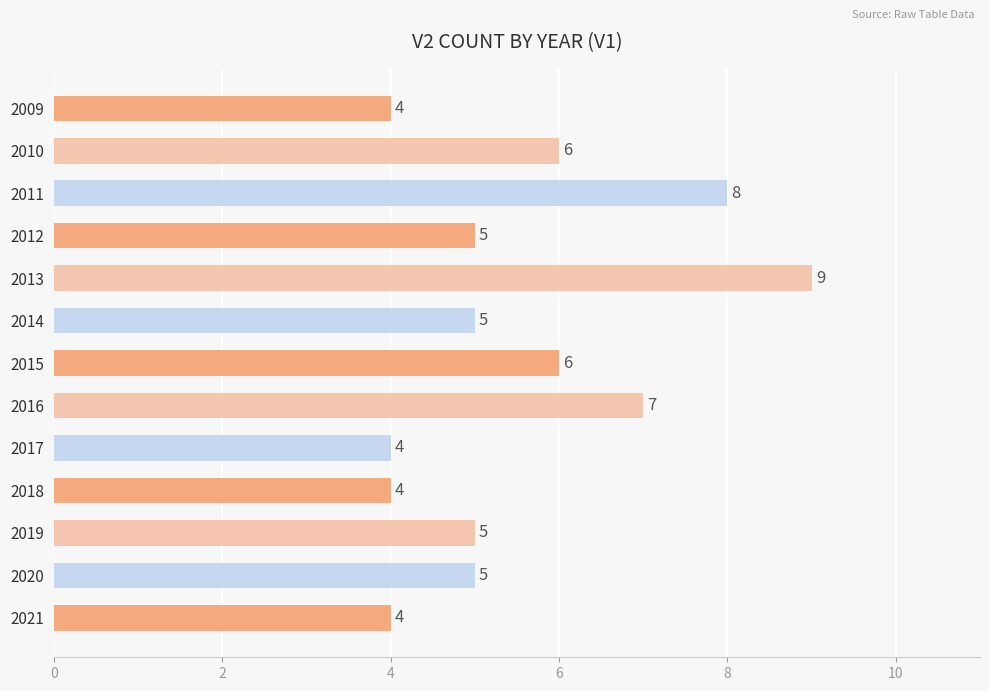

What is the value of the 12th bar from the top?

5